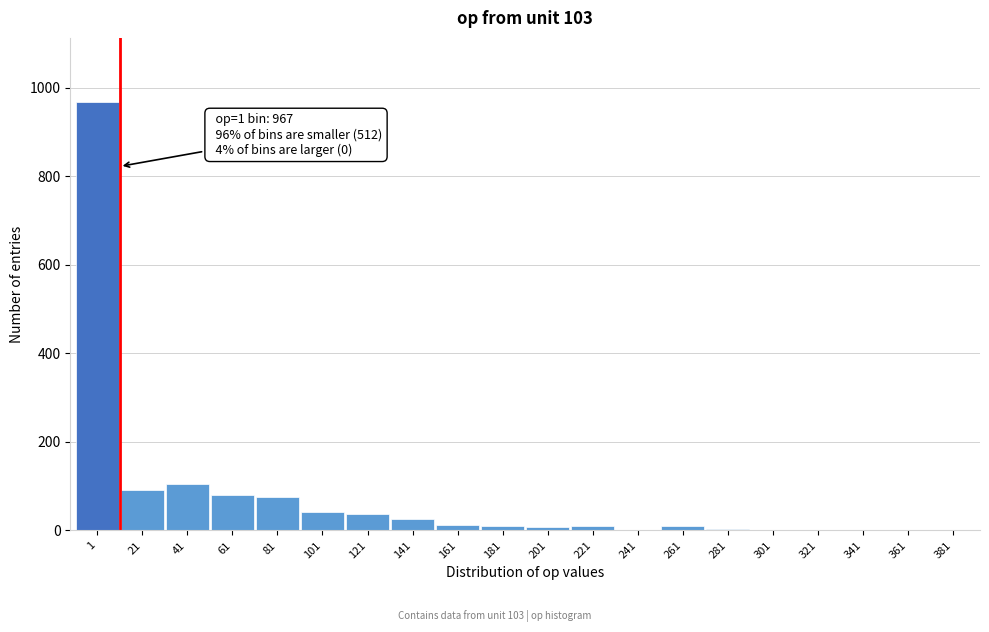

What is the sum of all values?

1479